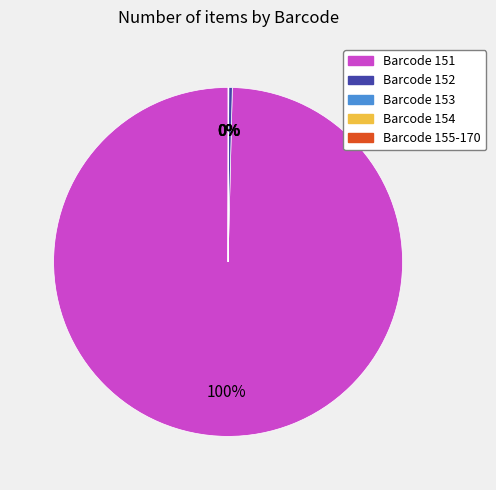

Is there any slice that represents more than half of the pie?

Yes